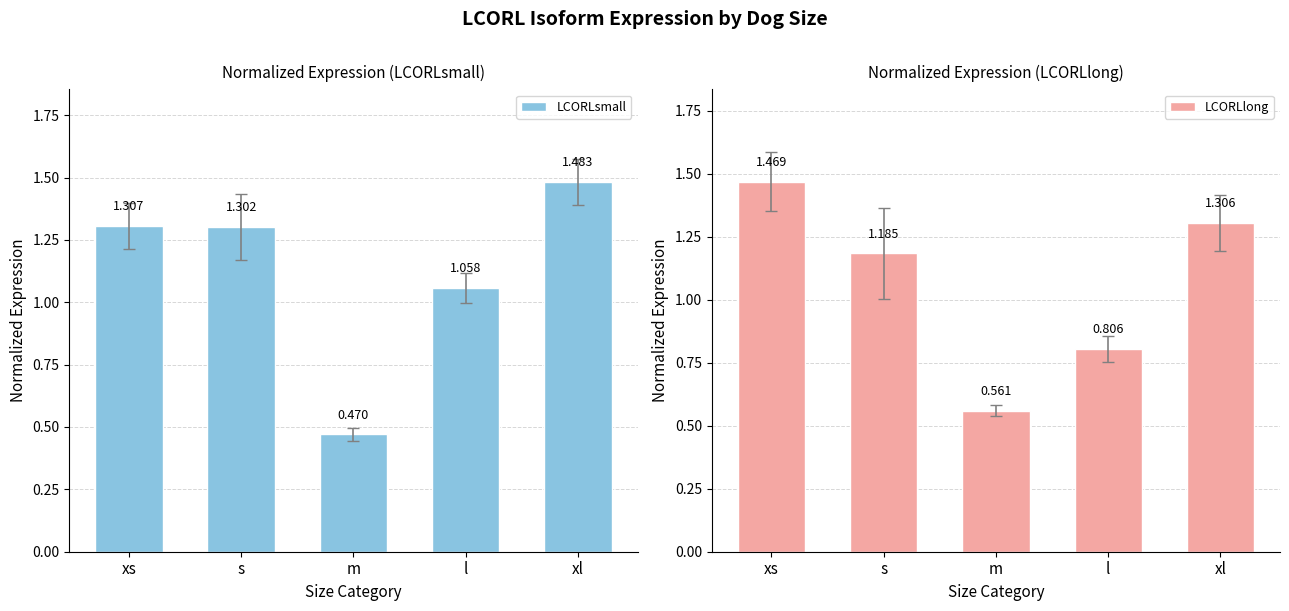

Which has a higher value, l or xs?

xs